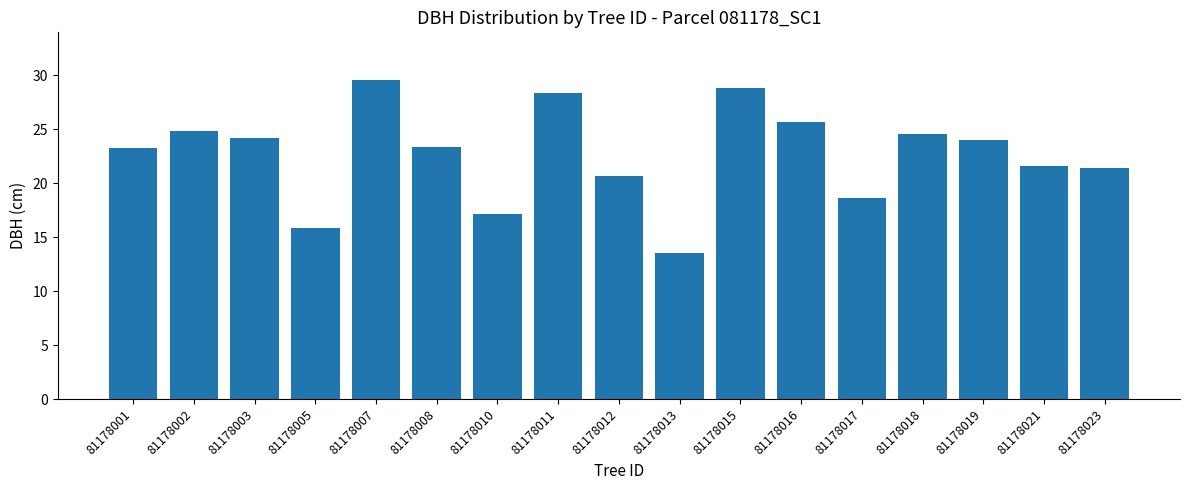

Is it true that the value at 81178013 is 8.9?

False